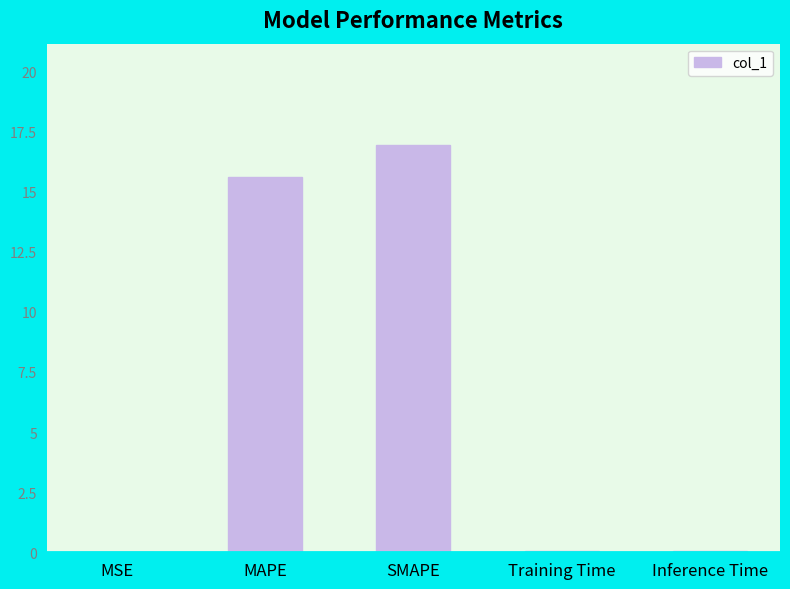

How many data points does each series have?

5